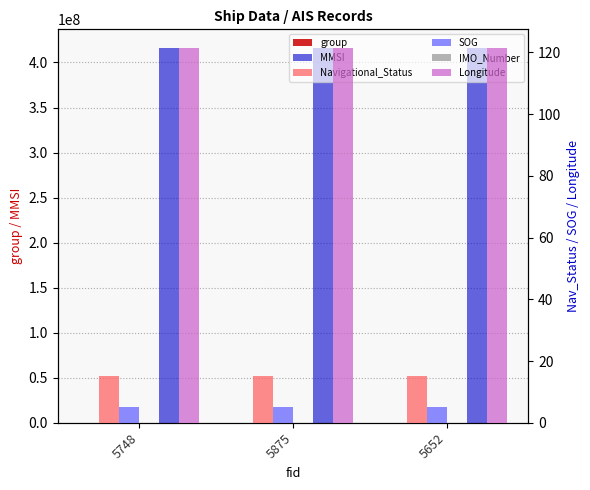

What is the total value across all series at 5875?

416005653.4